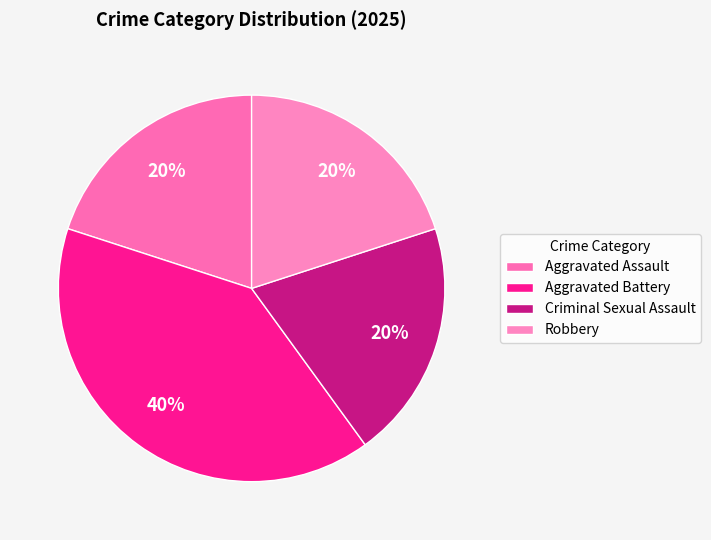

To the nearest percent, what portion does Criminal Sexual Assault represent?

20%